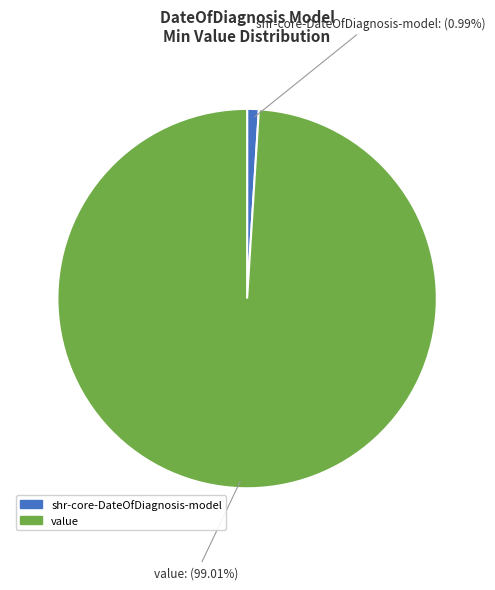

Is there any slice that represents more than half of the pie?

Yes